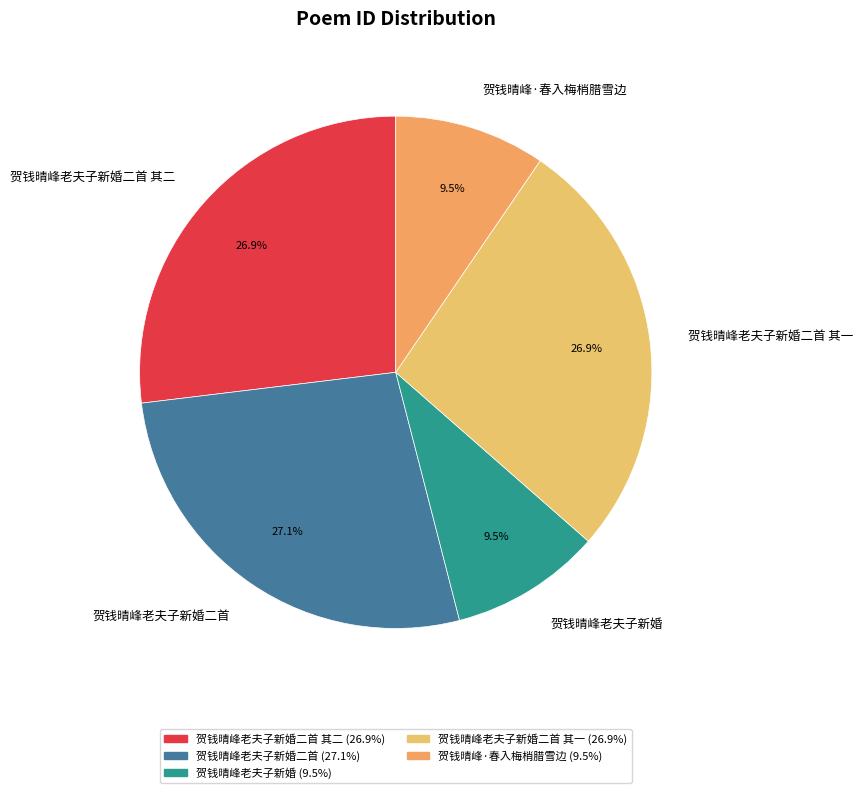

How many slices are in this pie chart?

5